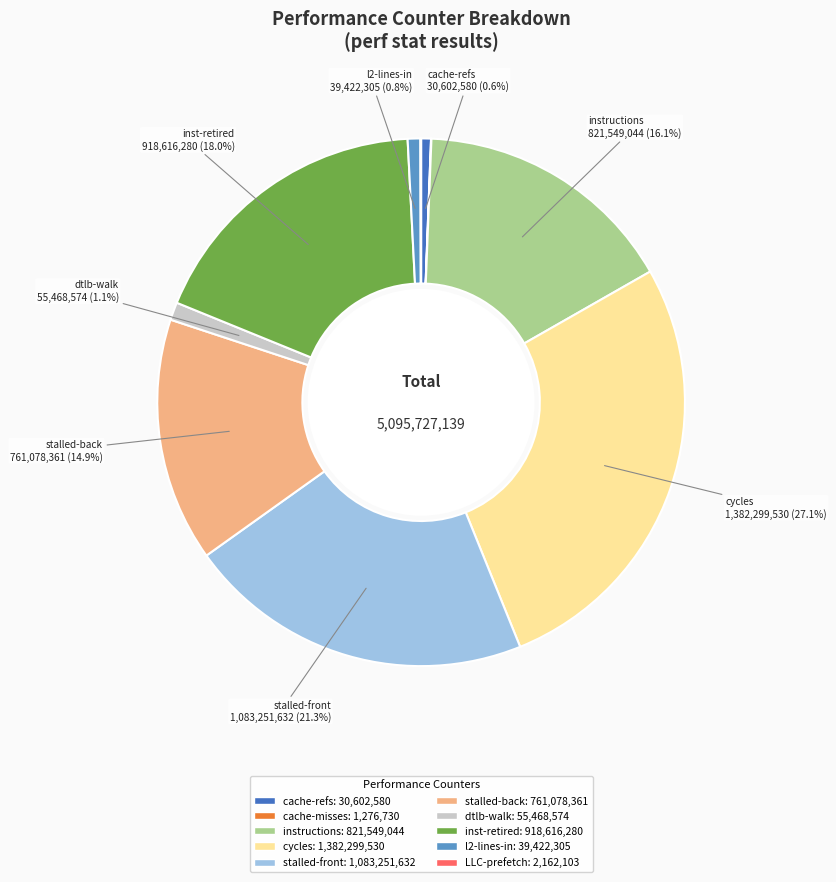

Is there any slice that represents more than half of the pie?

No